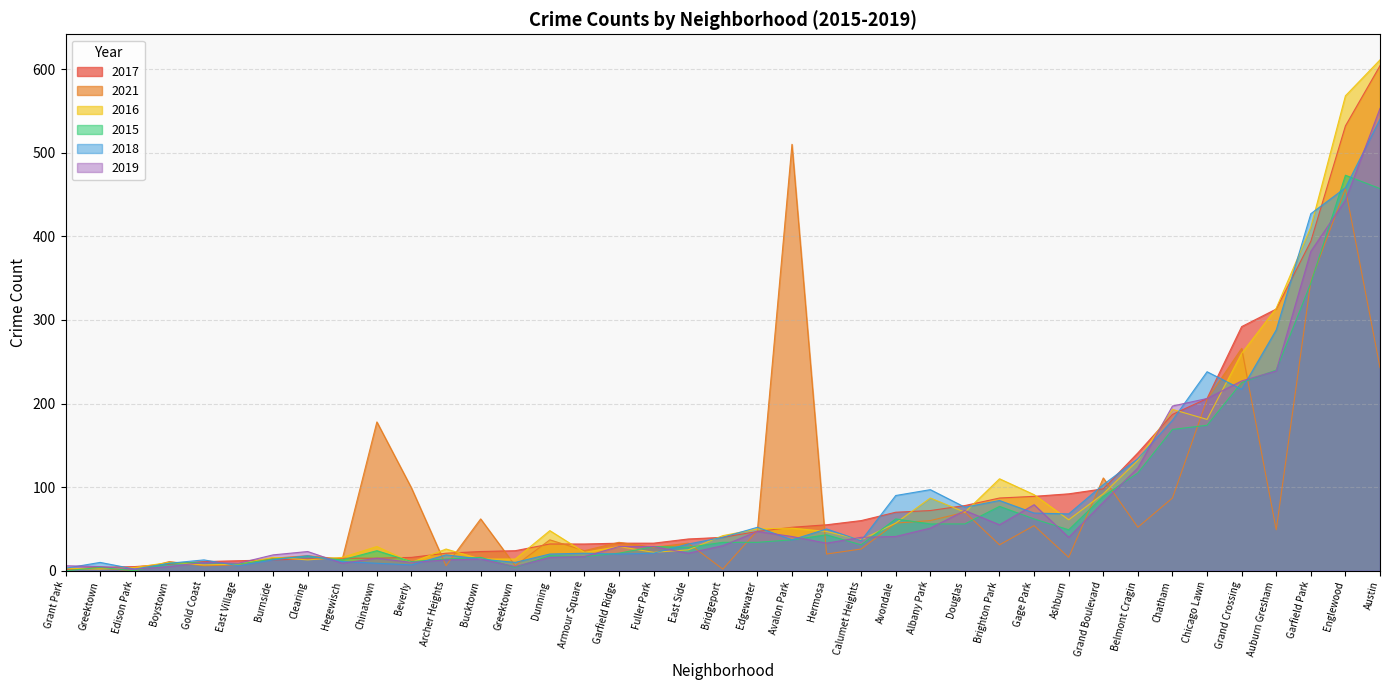

At which label is 2018 closest to 271?

Auburn Gresham